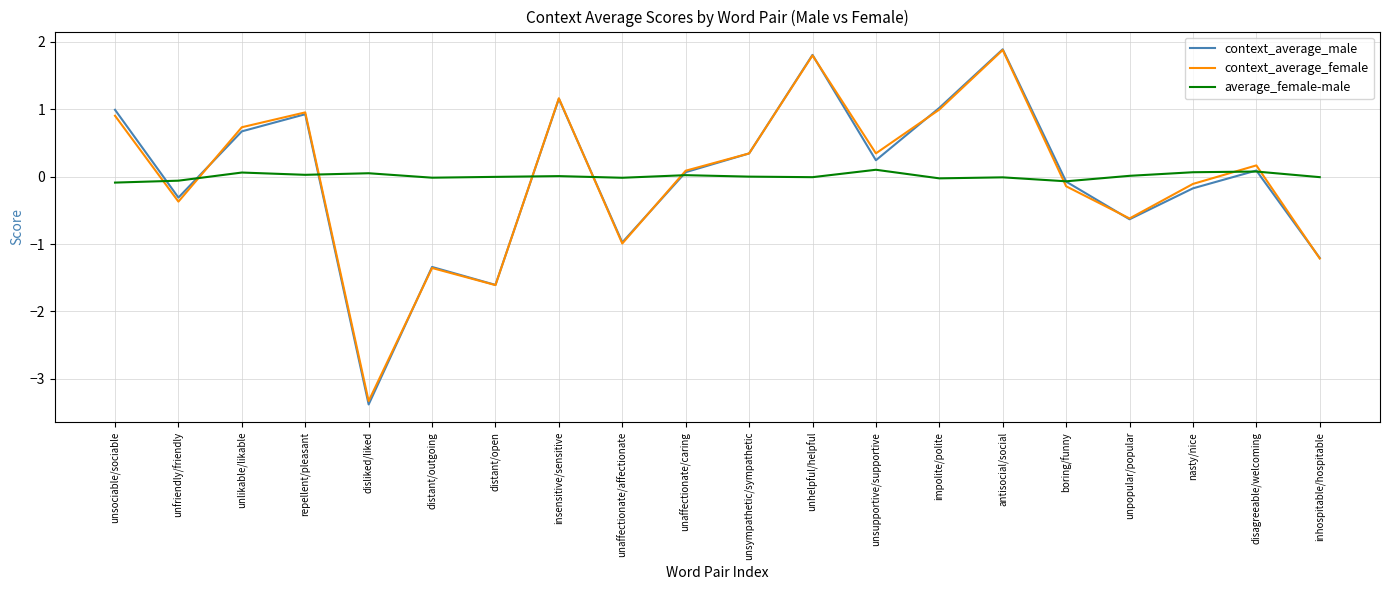

How many values in context_average_female are above zero?

11